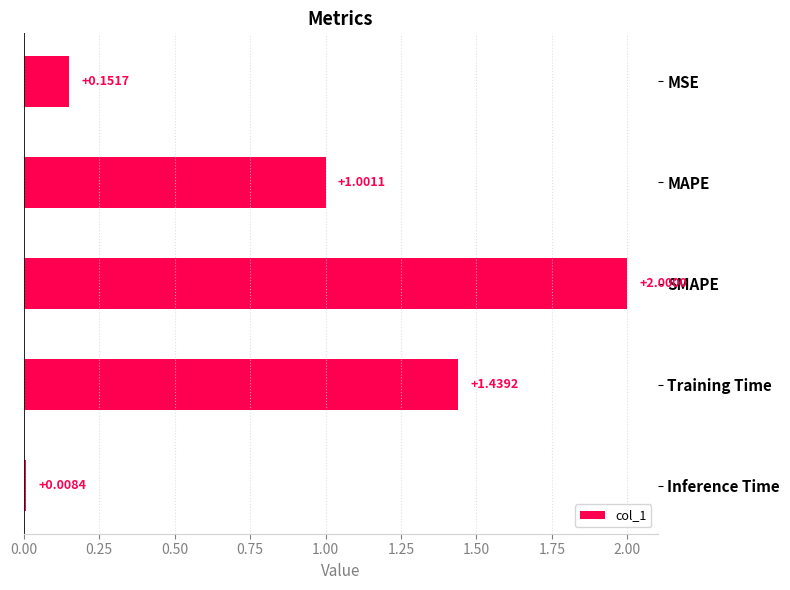

At which category does the chart reach its minimum across all series?

Inference Time